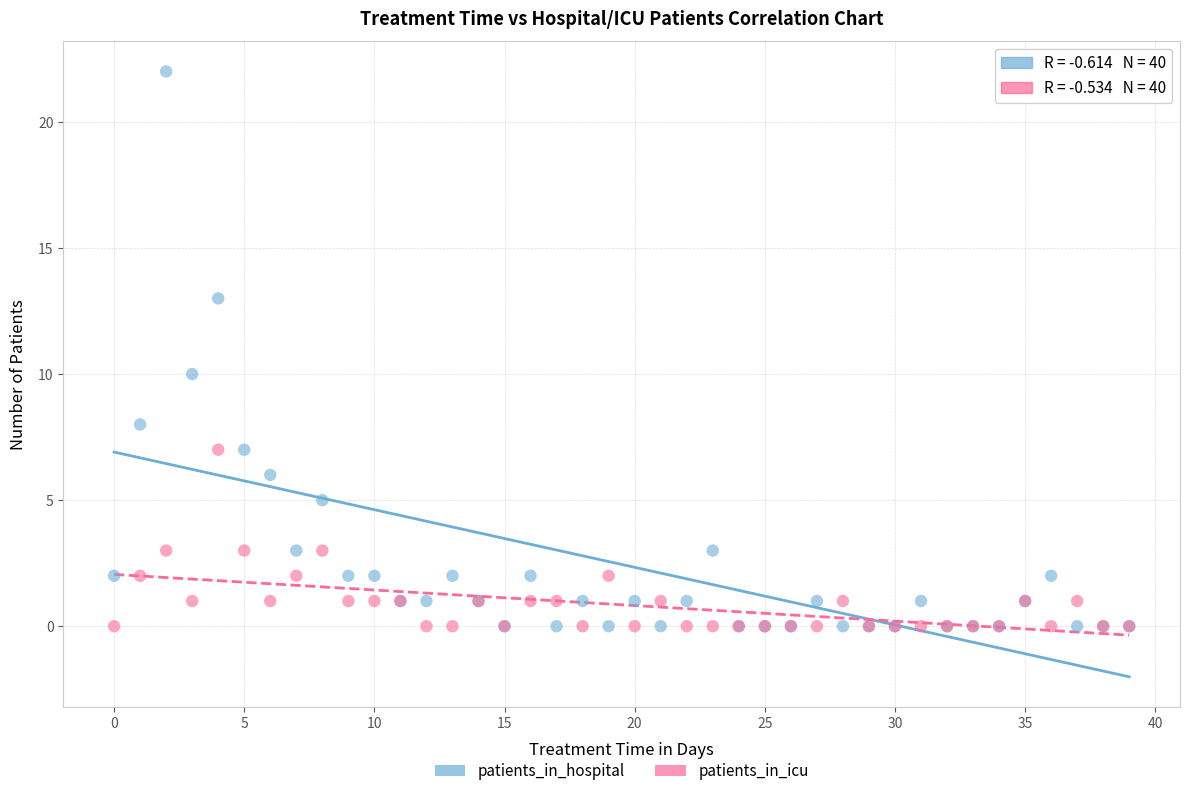

Across all series, what Y value is closest to 11?

10